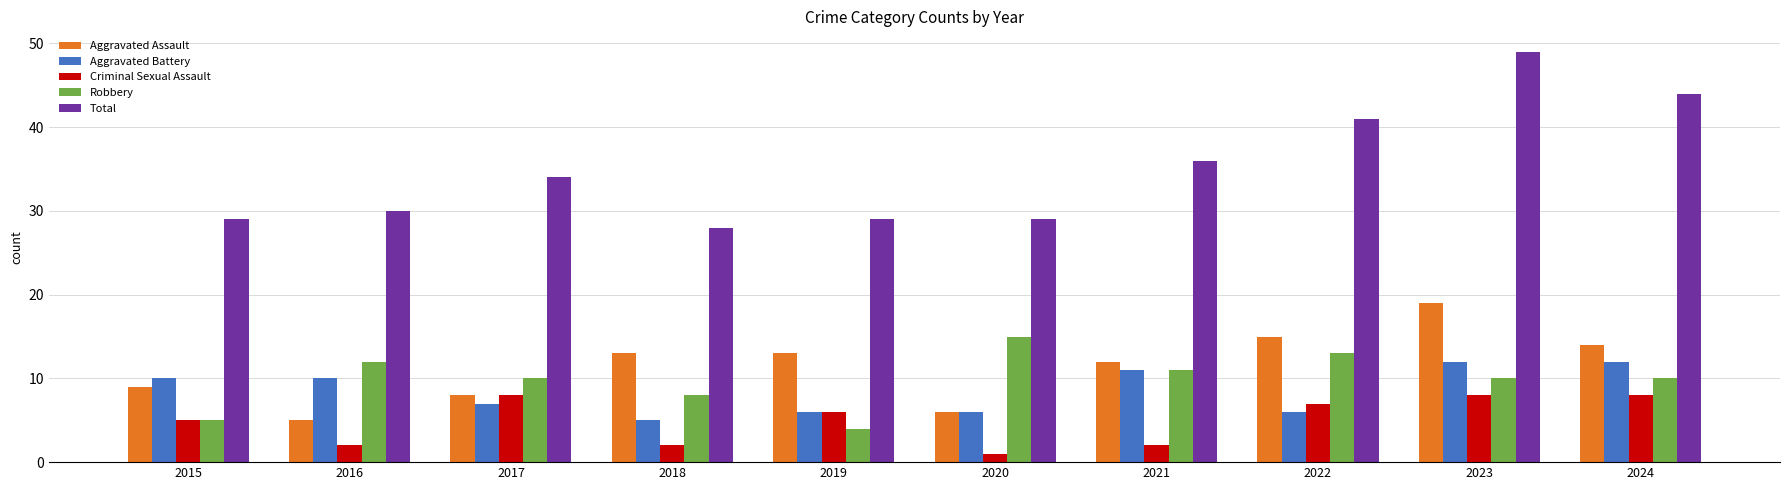

How many bars are there in each group?

5